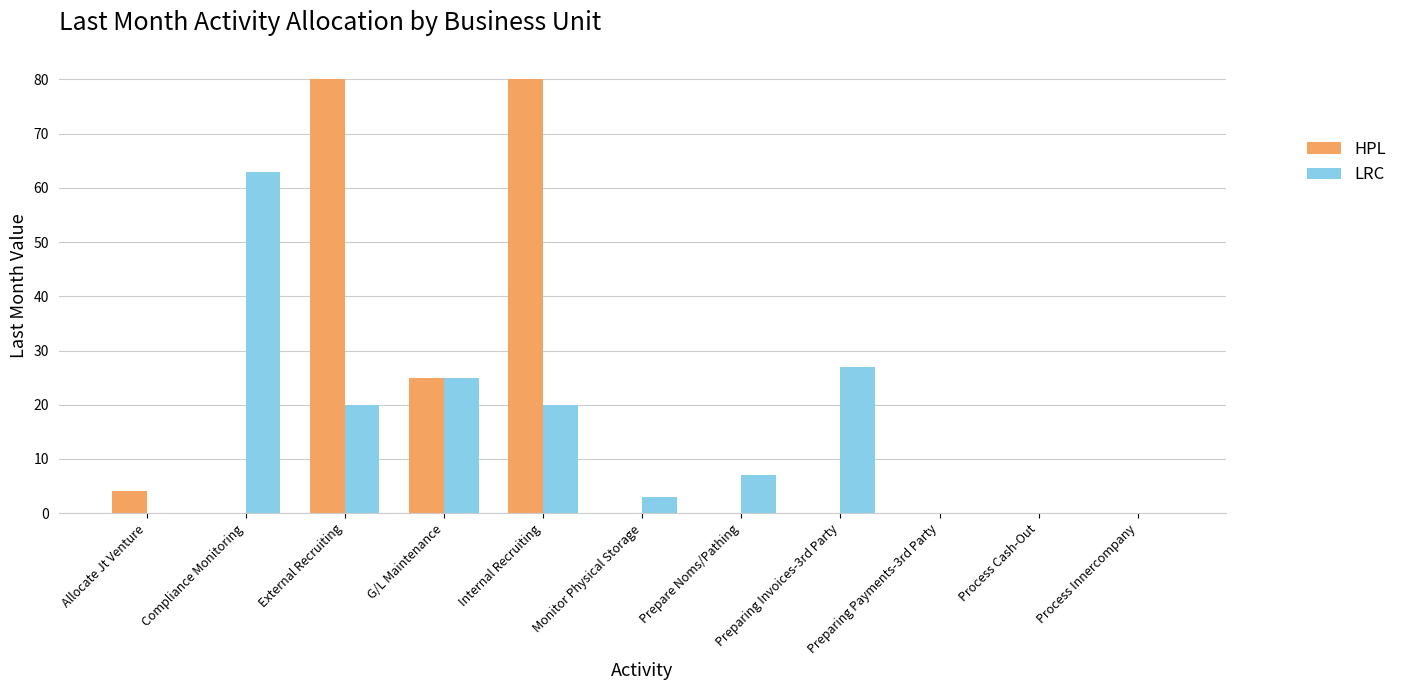

The value of HPL at Allocate Jt Venture is 4. True or false?

True